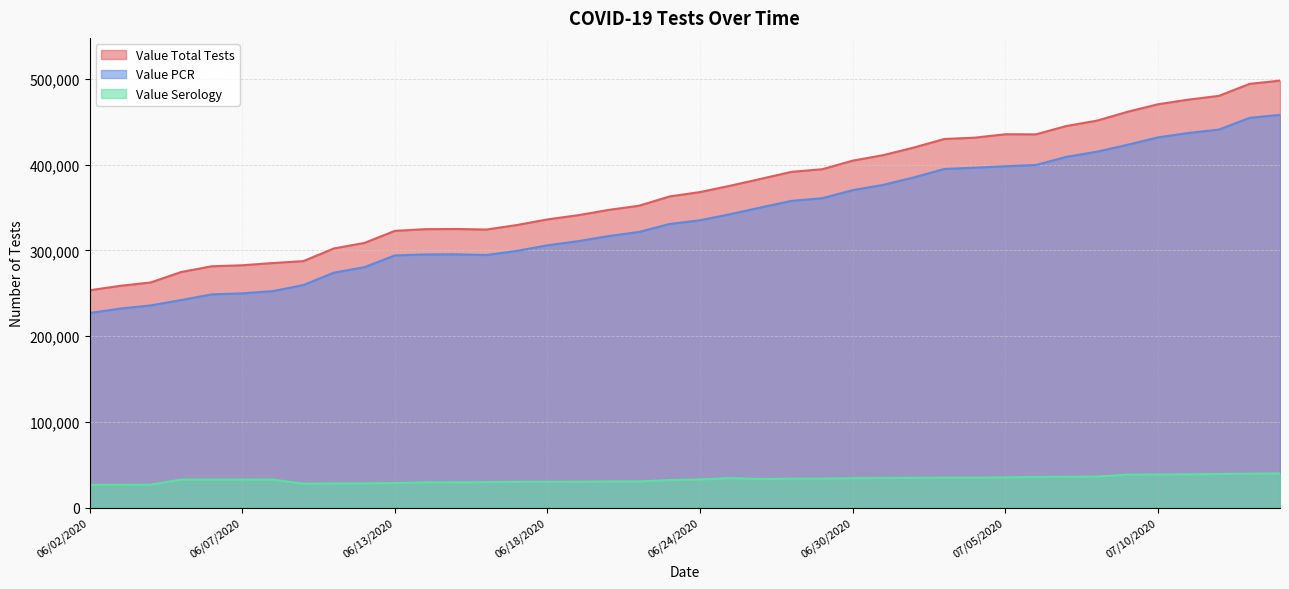

At which label does Value Serology first exceed 32876?

06/25/2020